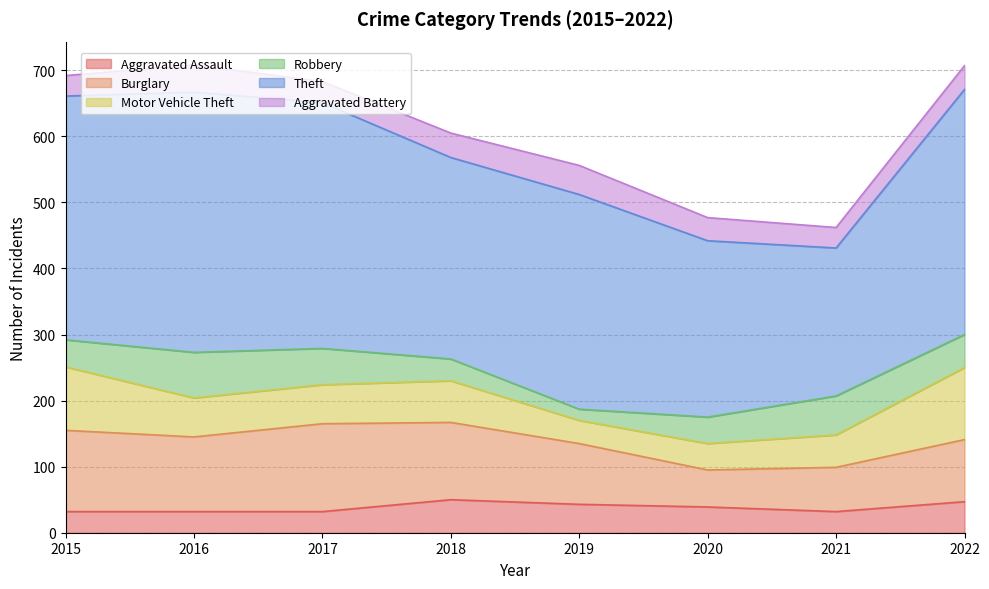

The Burglary series shows 44 at 2017. True or false?

False